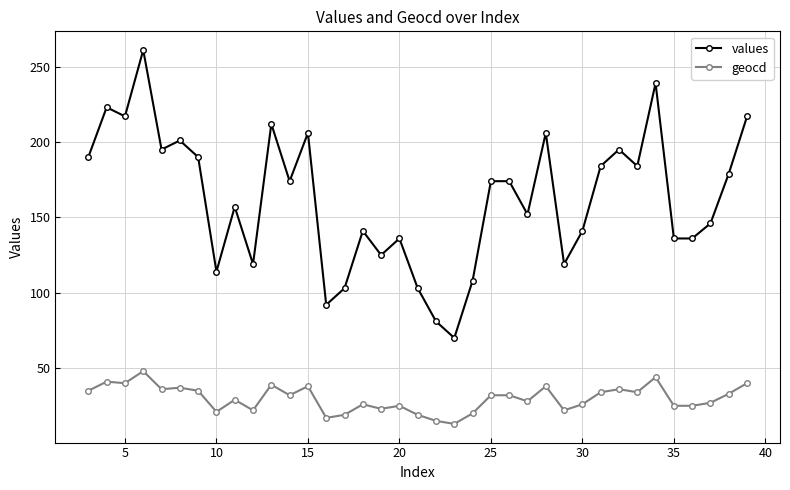

Rank the series by their maximum value, from highest to lowest.

values, geocd